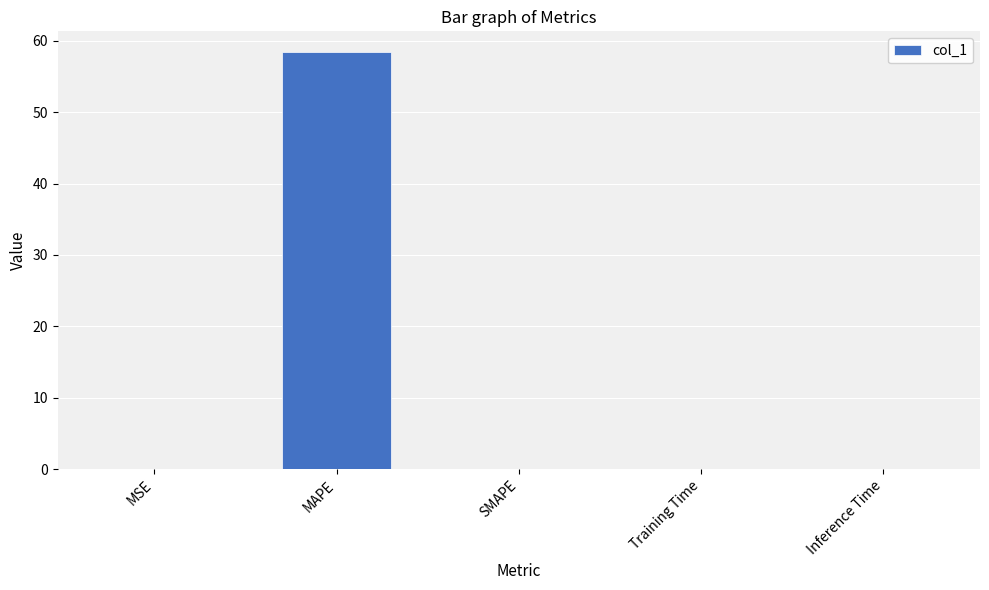

Read the value at MAPE.

58.4